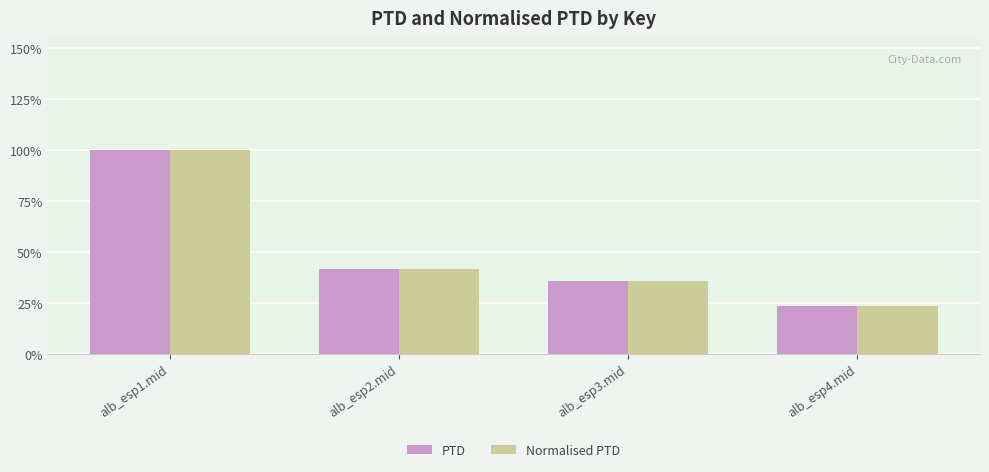

What is the difference between the maximum and minimum values in the PTD series?

1606.8